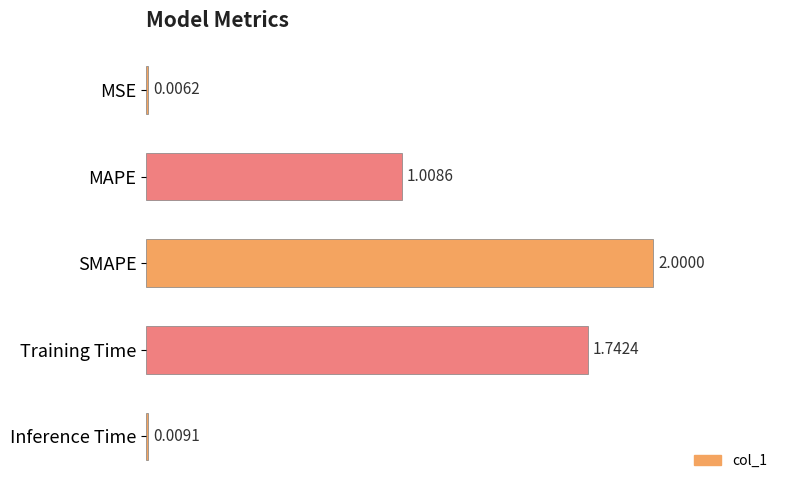

What is the change in value from MAPE to SMAPE?

+1.0